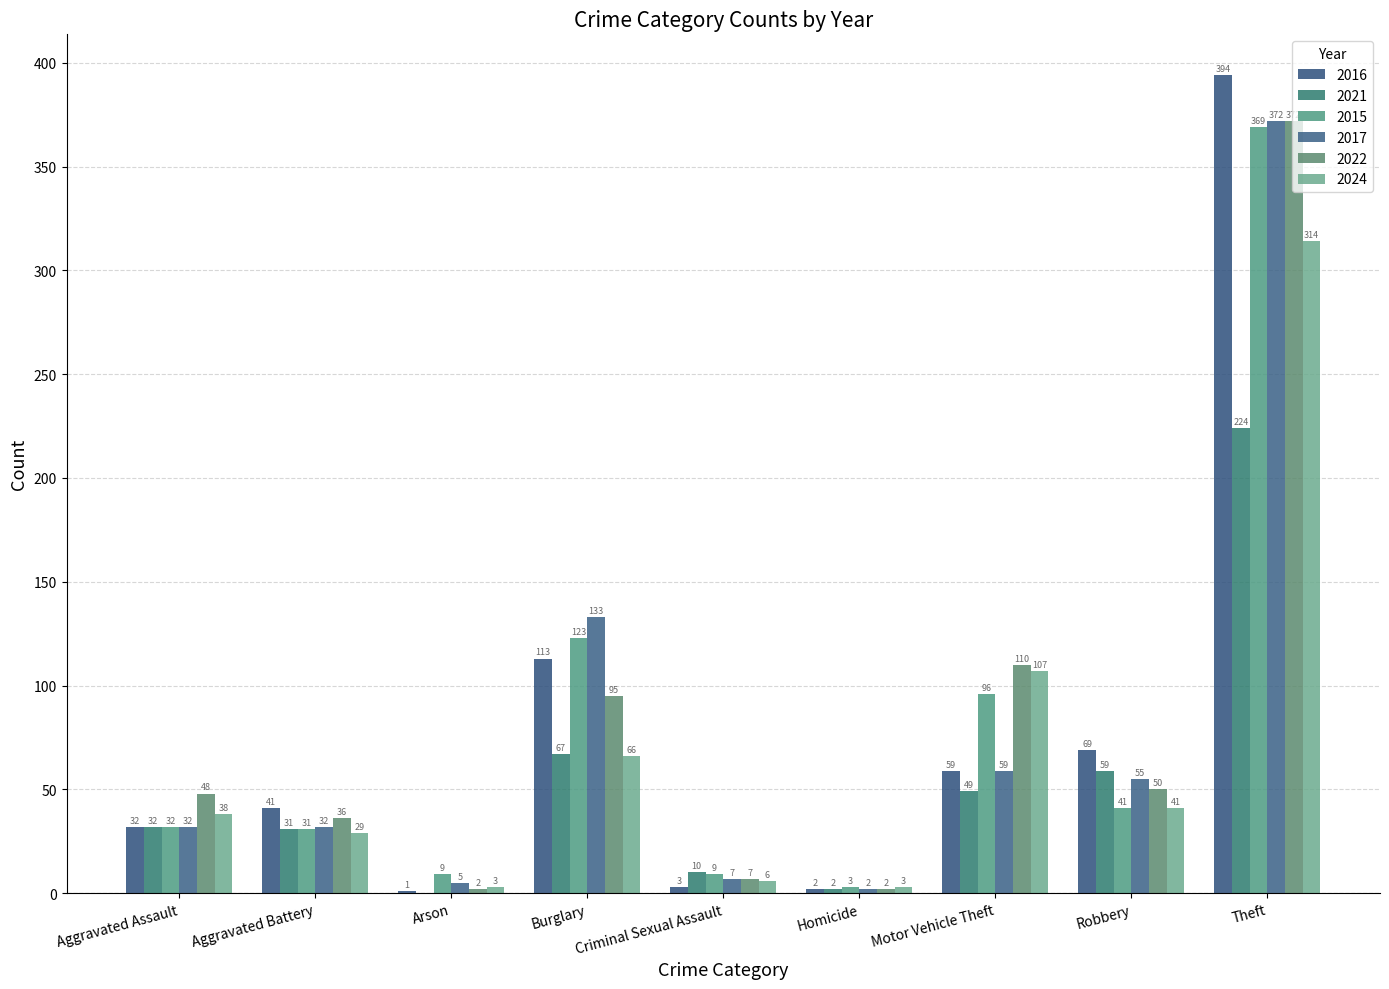

What is the value of the 2015 bar at the 8th from the left?

41